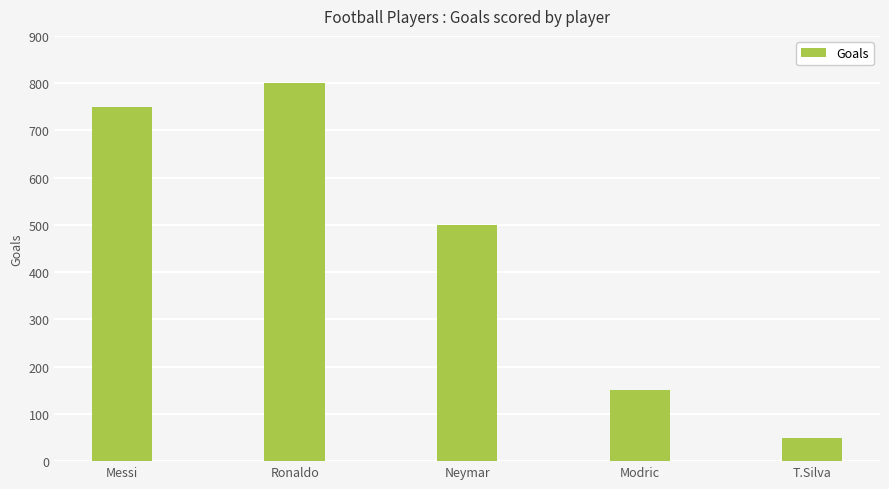

What is the smallest value displayed?

50